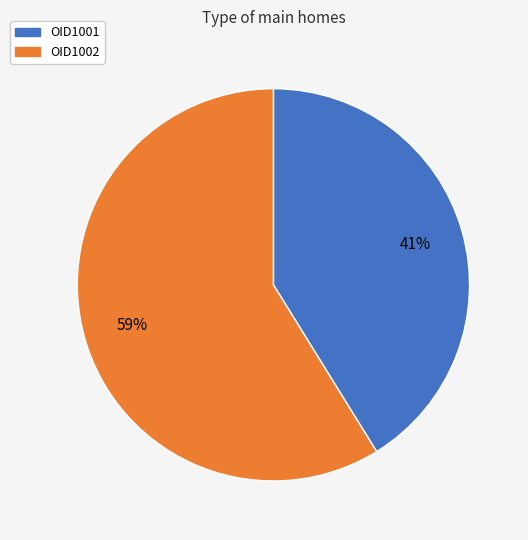

How many slices are in this pie chart?

2